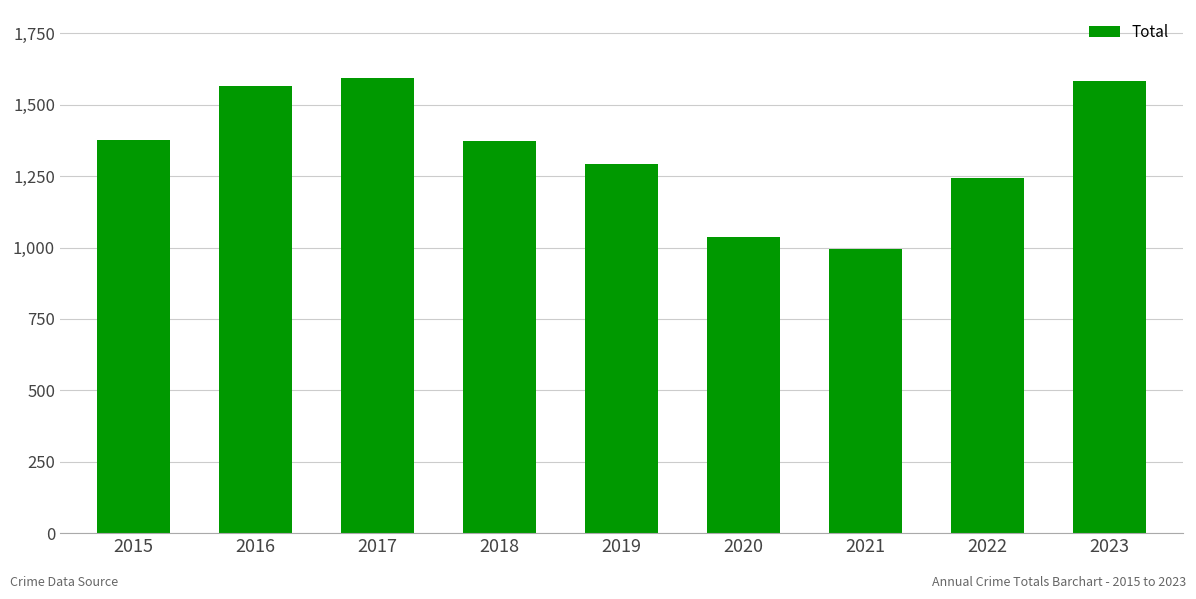

The chart shows a value of 2028 at 2019. True or false?

False